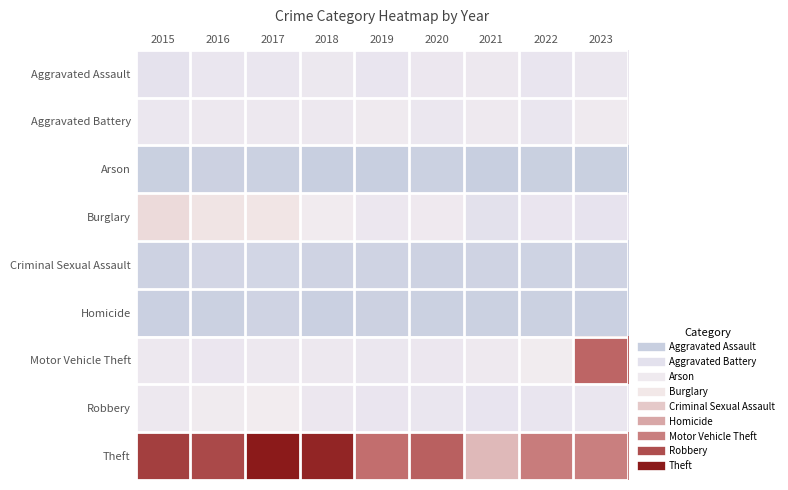

Reading left to right, what are all the values shown in this chart?

Aggravated Assault: 2015=80	2016=110	2017=109	2018=129	2019=101	2020=128	2021=132	2022=105	2023=121
Aggravated Battery: 2015=121	2016=133	2017=136	2018=135	2019=153	2020=121	2021=140	2022=111	2023=151
Arson: 2015=7	2016=14	2017=13	2018=2	2019=3	2020=11	2021=6	2022=8	2023=7
Burglary: 2015=246	2016=224	2017=221	2018=167	2019=128	2020=150	2021=76	2022=106	2023=88
Criminal Sexual Assault: 2015=19	2016=35	2017=32	2018=24	2019=22	2020=18	2021=23	2022=21	2023=22
Homicide: 2015=10	2016=12	2017=22	2018=9	2019=15	2020=11	2021=12	2022=11	2023=10
Motor Vehicle Theft: 2015=131	2016=117	2017=134	2018=132	2019=120	2020=124	2021=145	2022=172	2023=467
Robbery: 2015=137	2016=165	2017=177	2018=126	2019=106	2020=109	2021=93	2022=105	2023=109
Theft: 2015=518	2016=505	2017=568	2018=551	2019=457	2020=473	2021=320	2022=432	2023=428